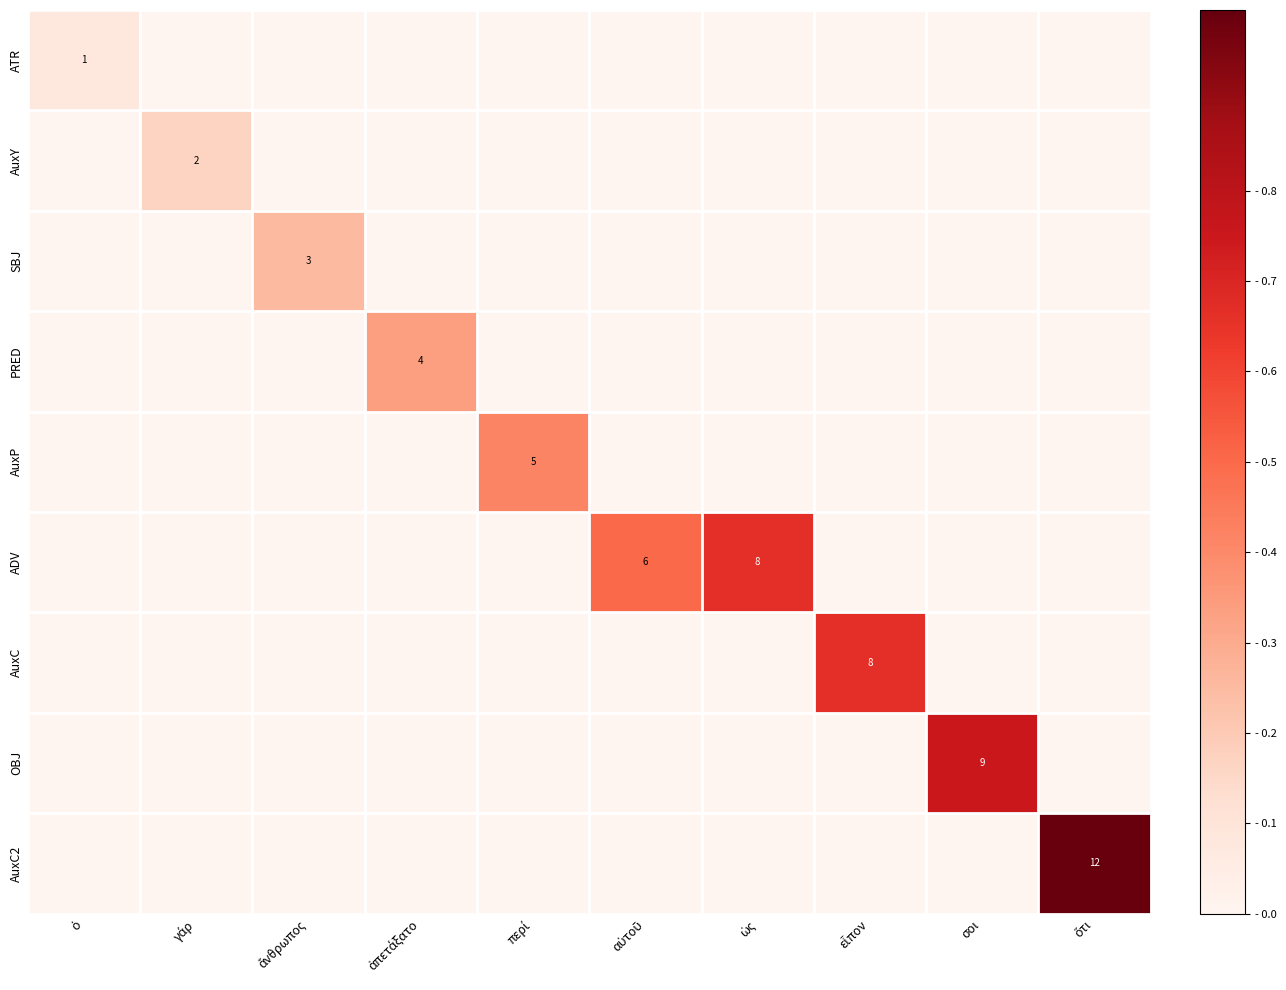

Is it true that OBJ equals 9 at σοι?

True